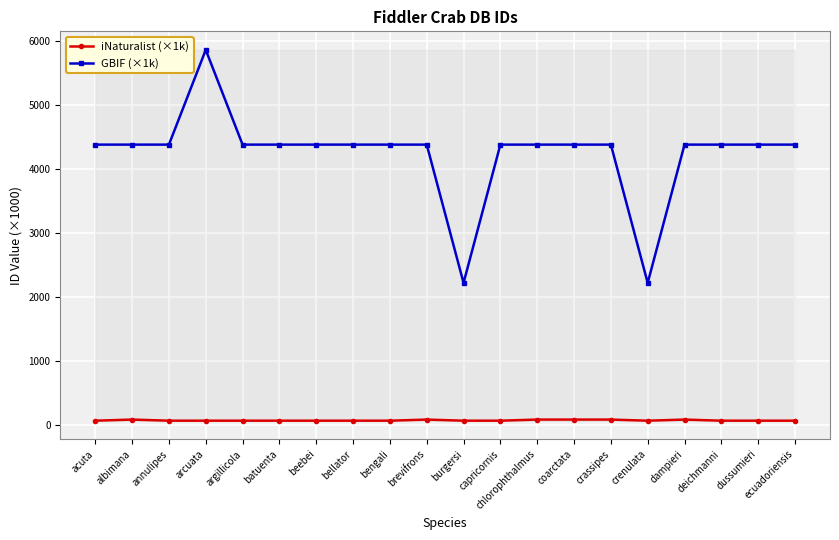

At which category does iNaturalist (×1k) reach its first local peak?

albimana